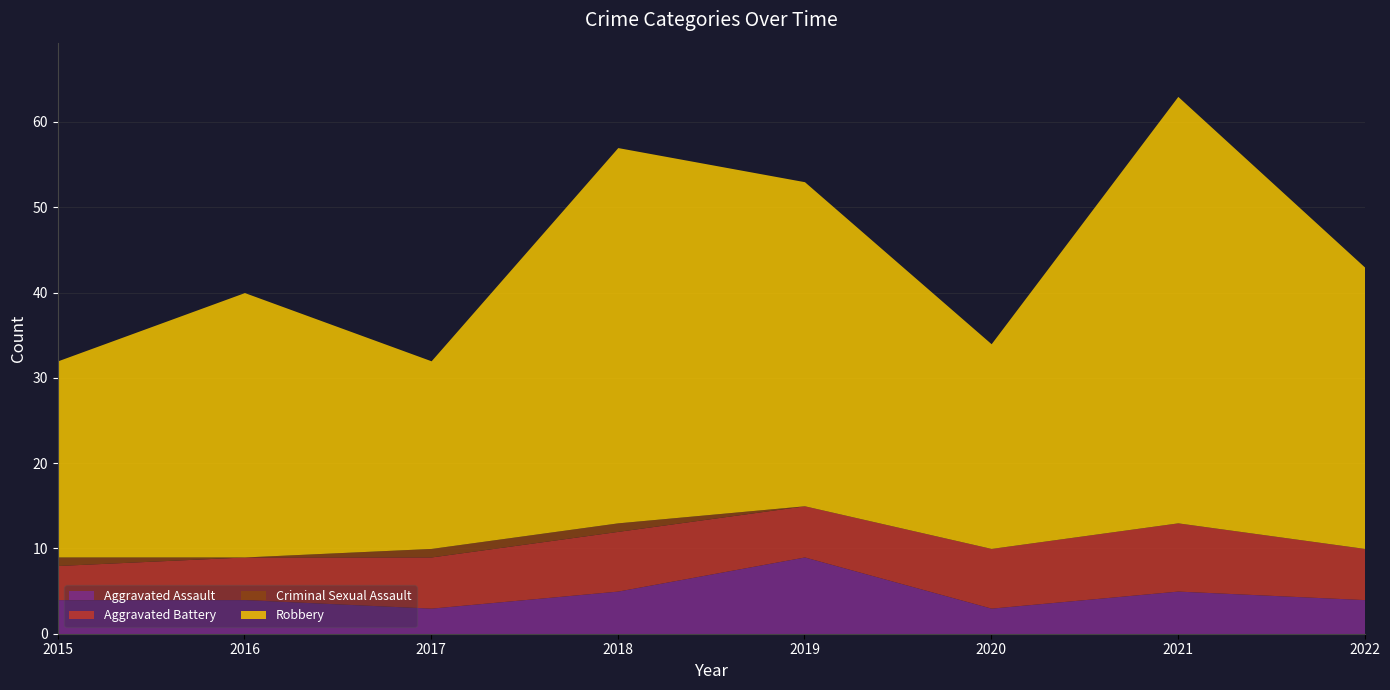

Is it true that Criminal Sexual Assault equals 1 at 2015?

True